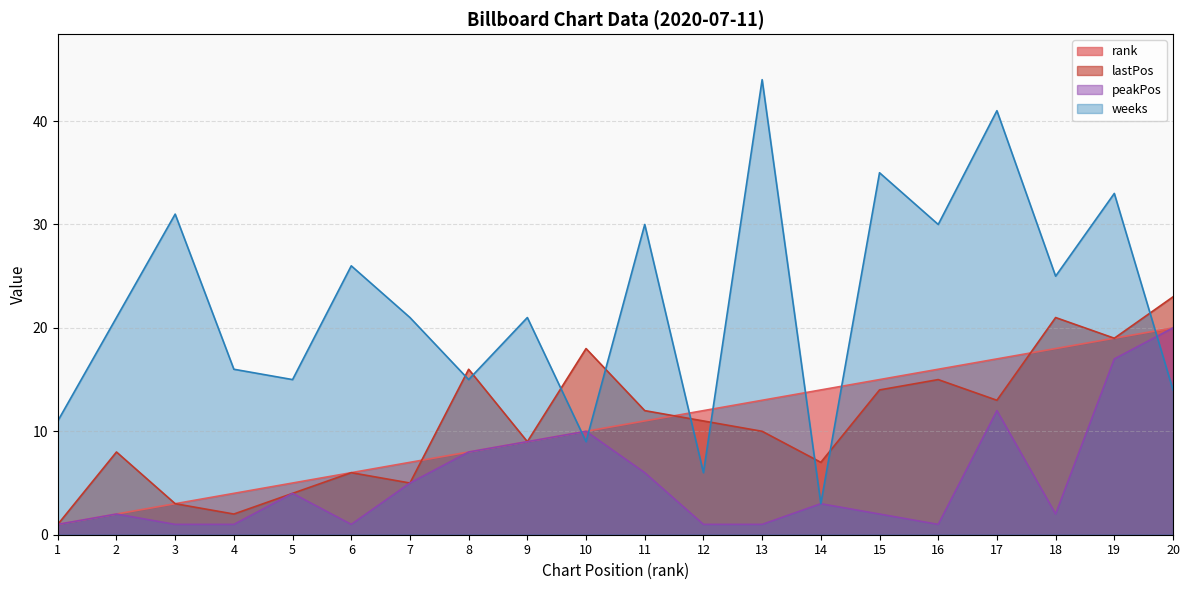

True or false: peakPos and lastPos cross at least once.

False